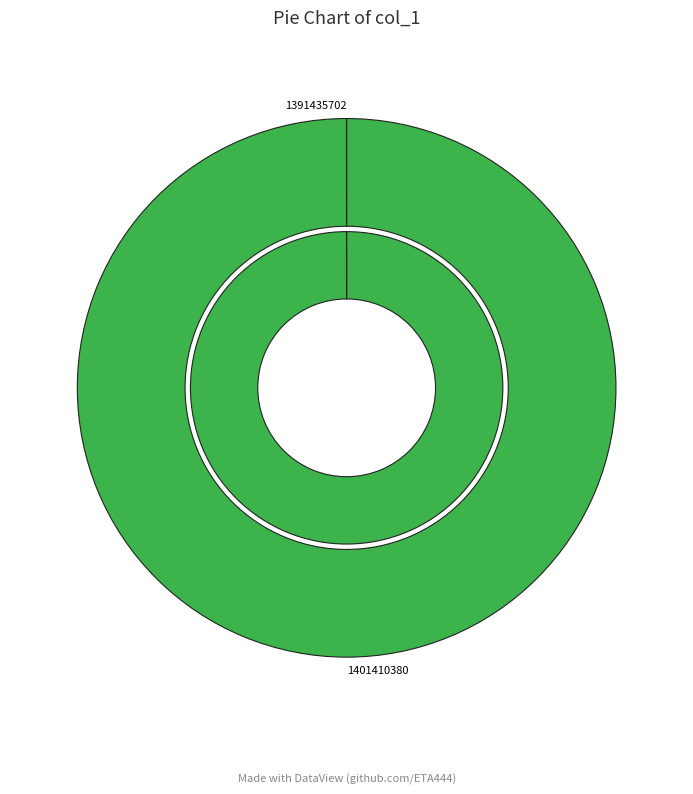

Is it true that 1391435702 is 7% of the pie?

False